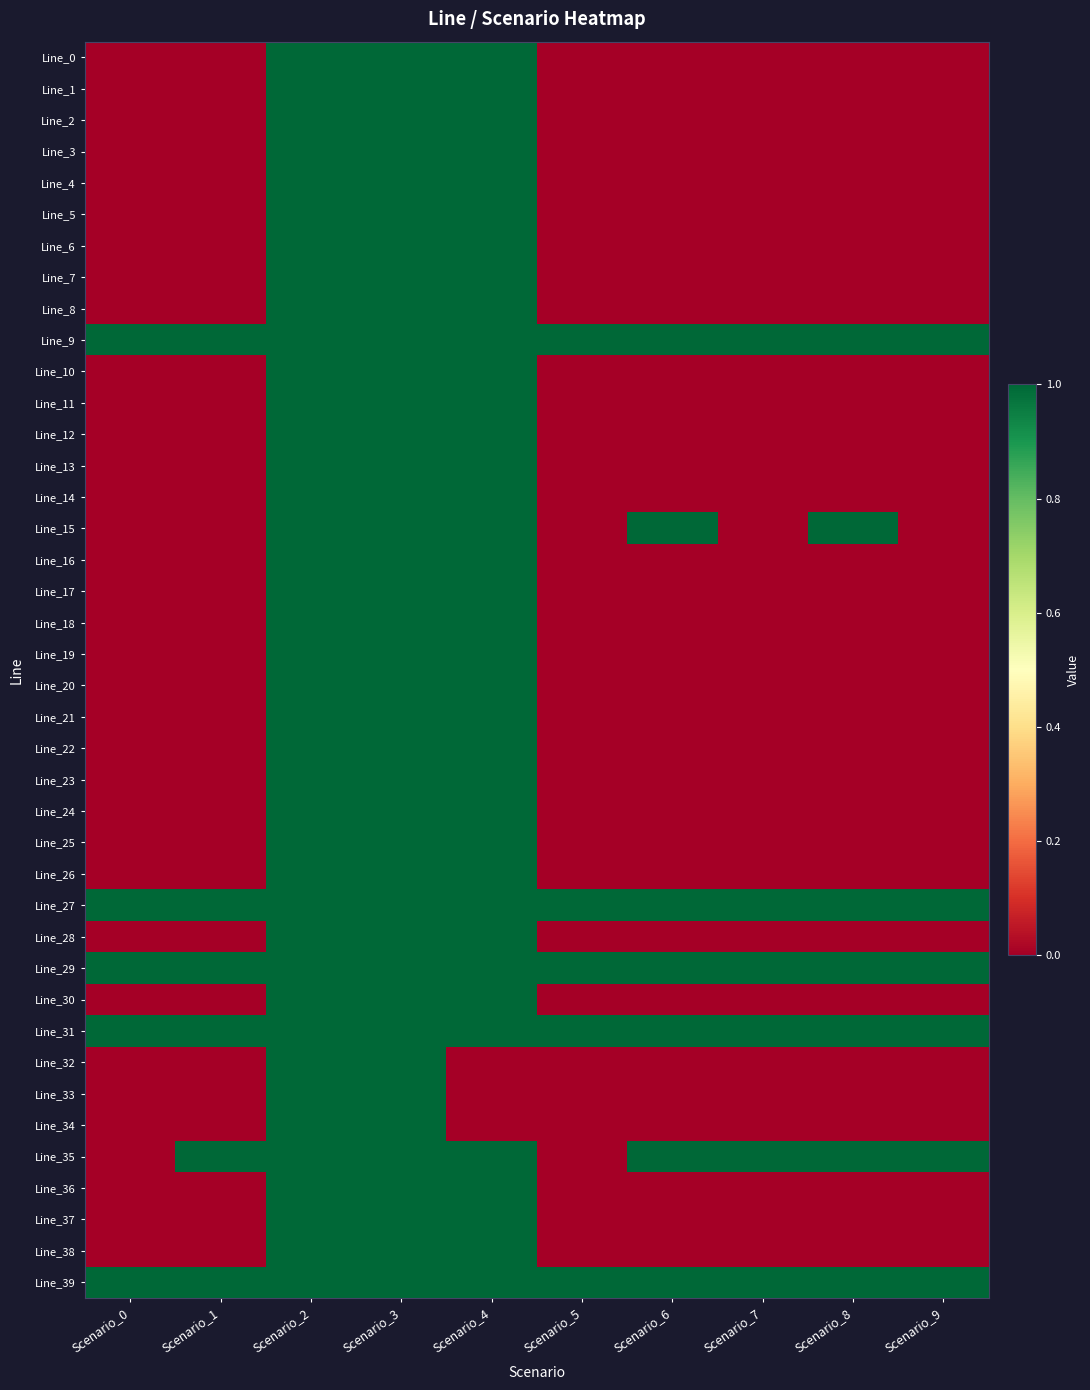

Which series has the largest range (max minus min)?

Line_0